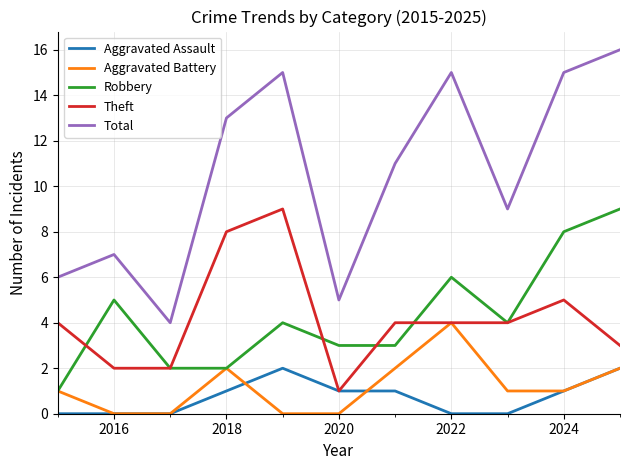

Which series has the widest spread of values?

Total